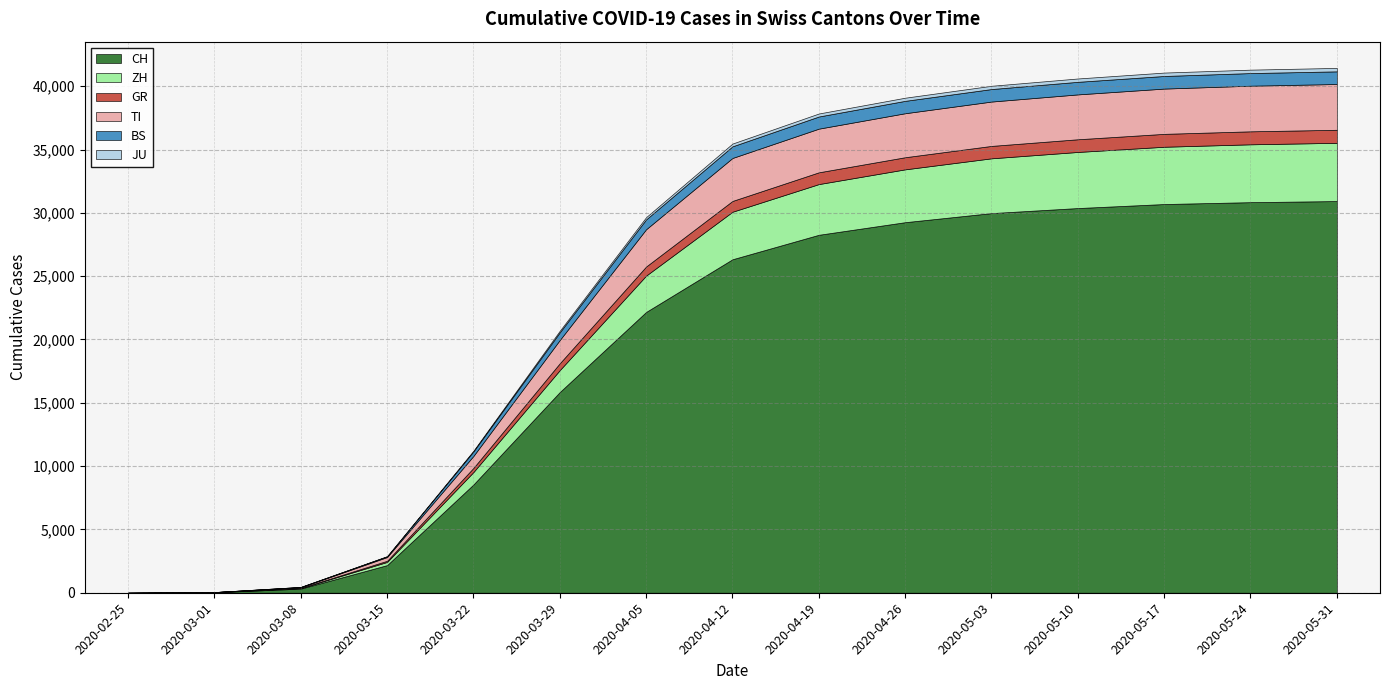

At which category does the chart reach its peak across all series?

2020-05-31